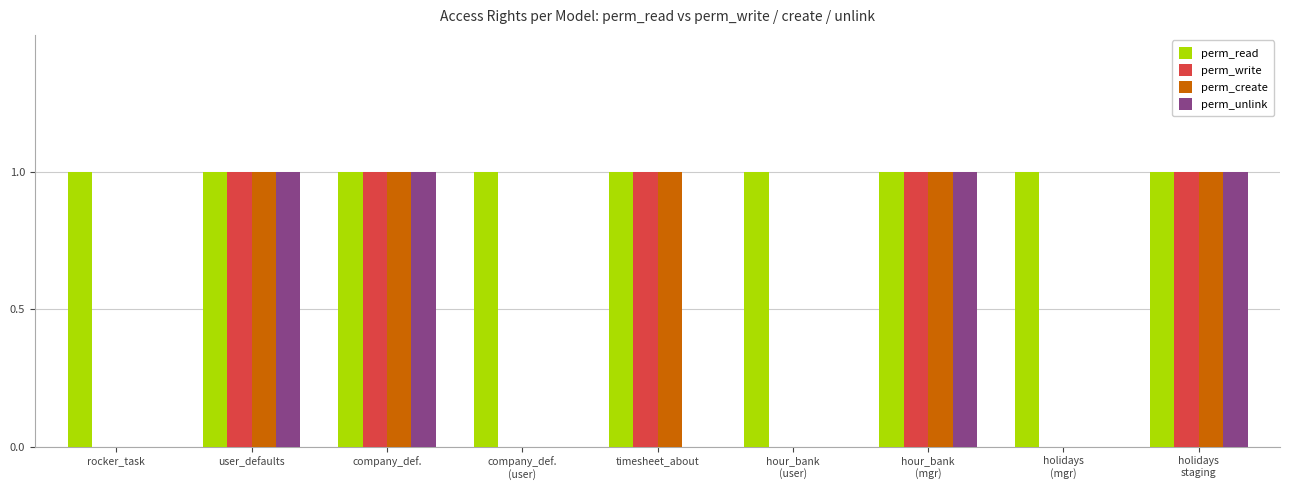

How many groups of bars are there?

9